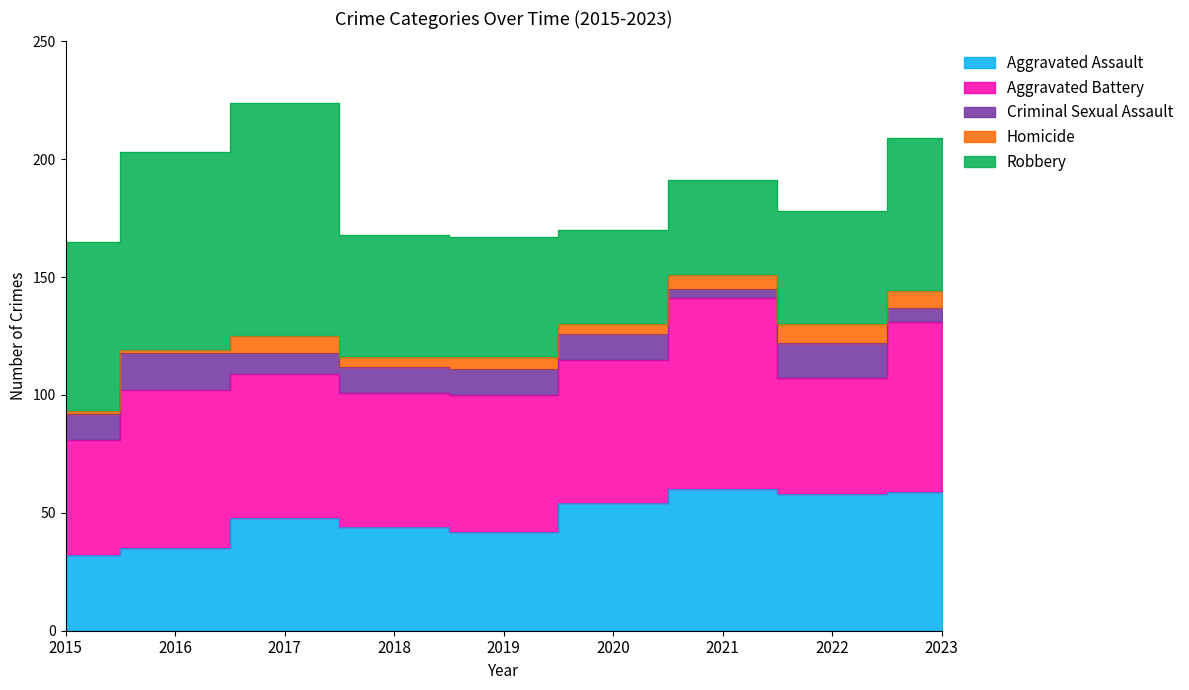

True or false: Criminal Sexual Assault has a value of 9 at 2016.

False